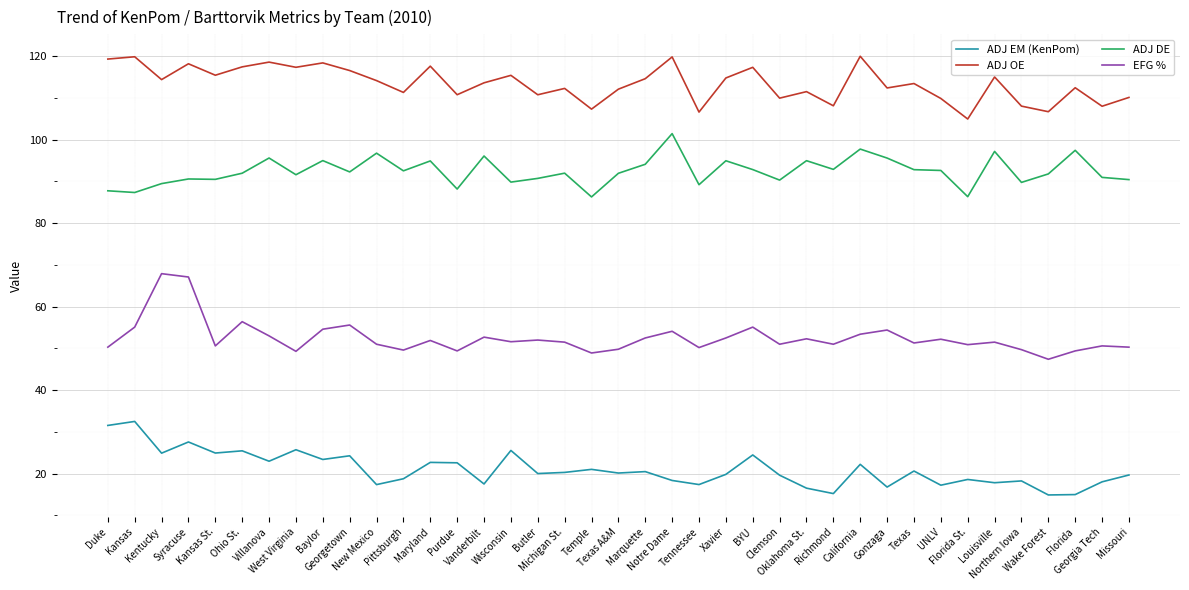

At which label does ADJ OE first exceed 113?

Duke